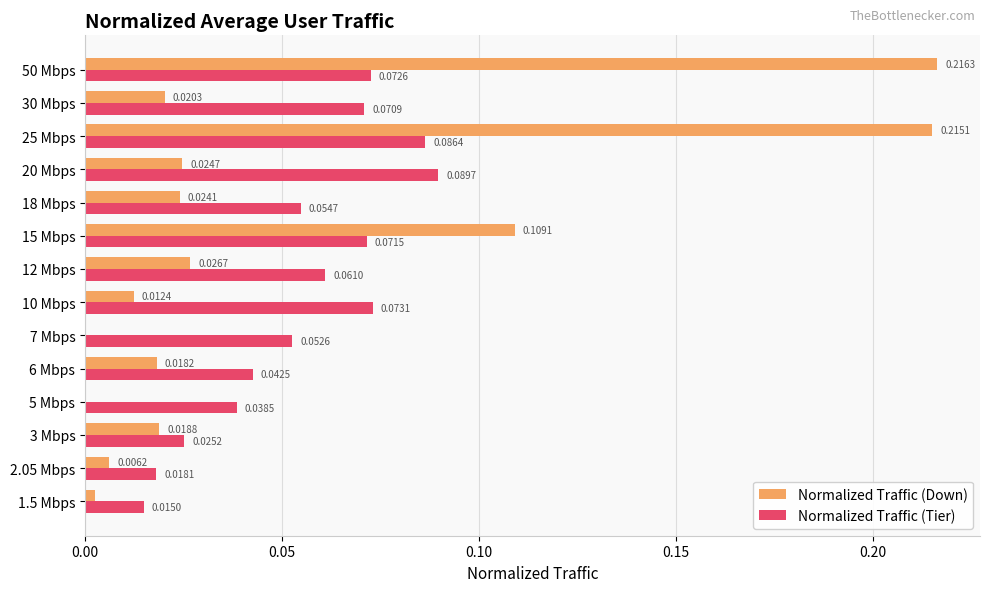

What is the sum of all Normalized Traffic (Down) values?

0.7